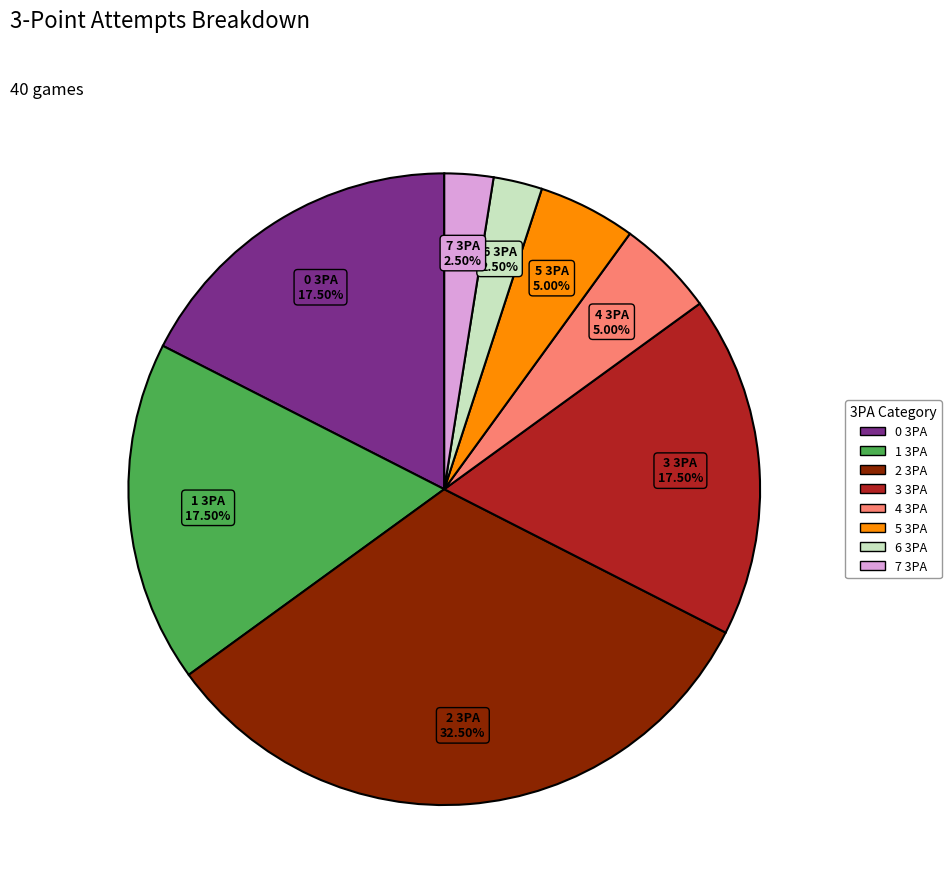

What is the ratio of the value at 2 3PA to the value at 3 3PA?

1.9